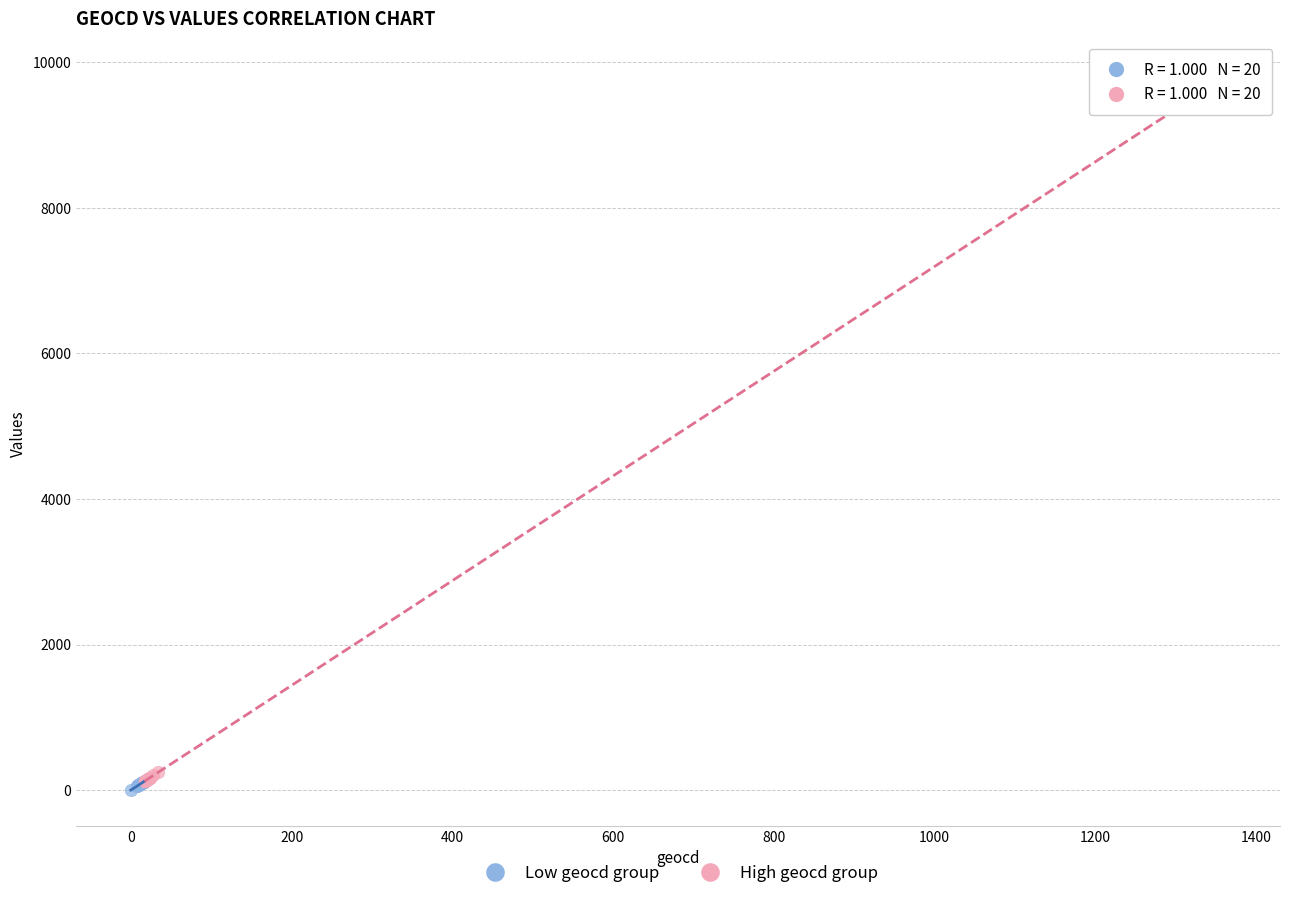

Which series has the largest Y range (max minus min)?

High geocd group